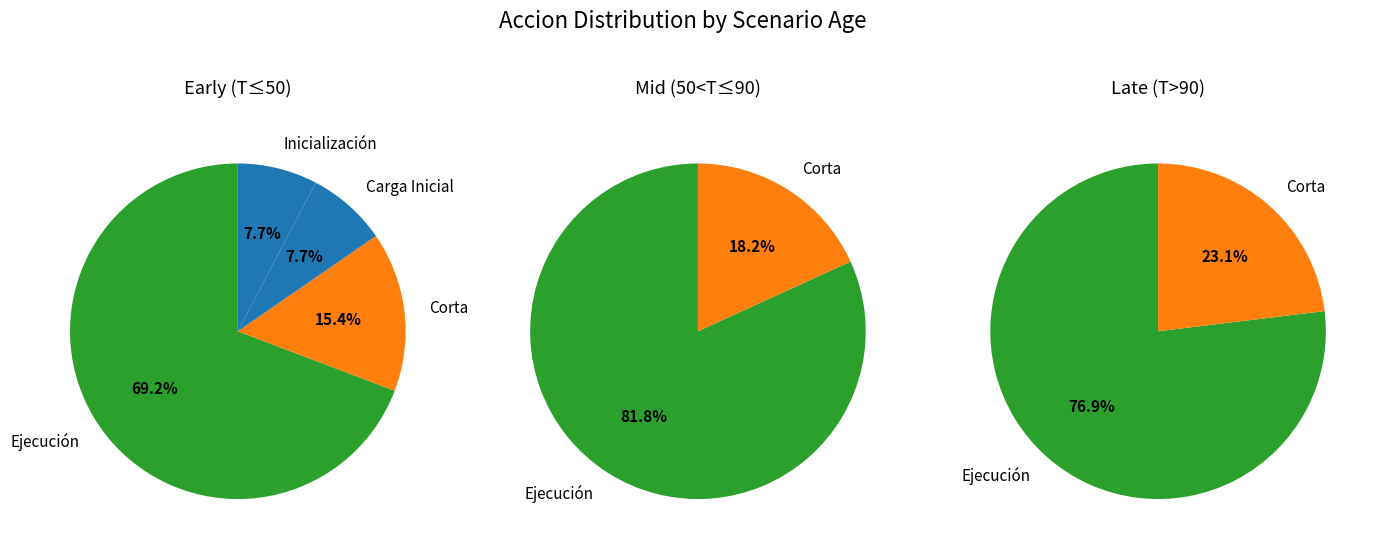

True or false: Carga Inicial accounts for 5% of the total.

False